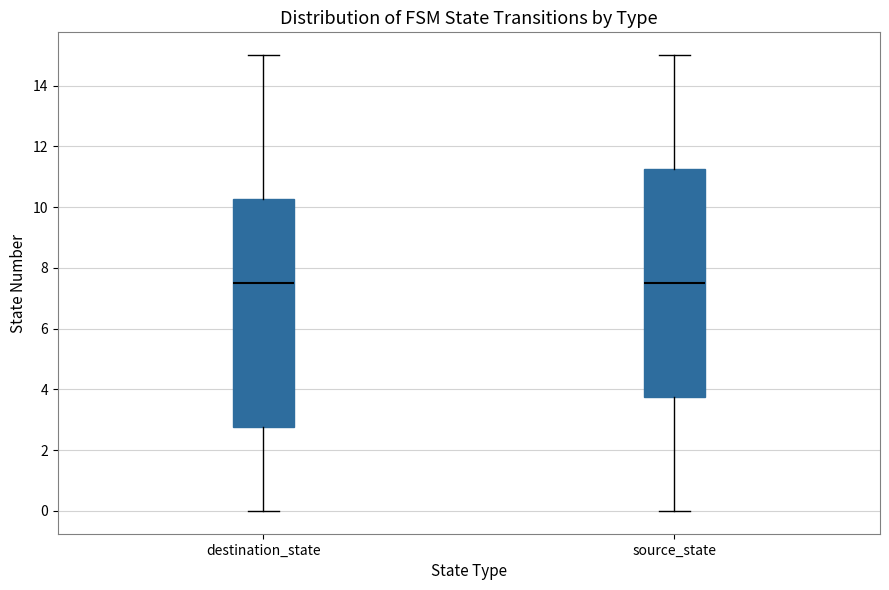

Where is the lower edge of the box for source_state on the y-axis? The values are not printed on the chart, so give them approximately, as read against the axis.

3.8